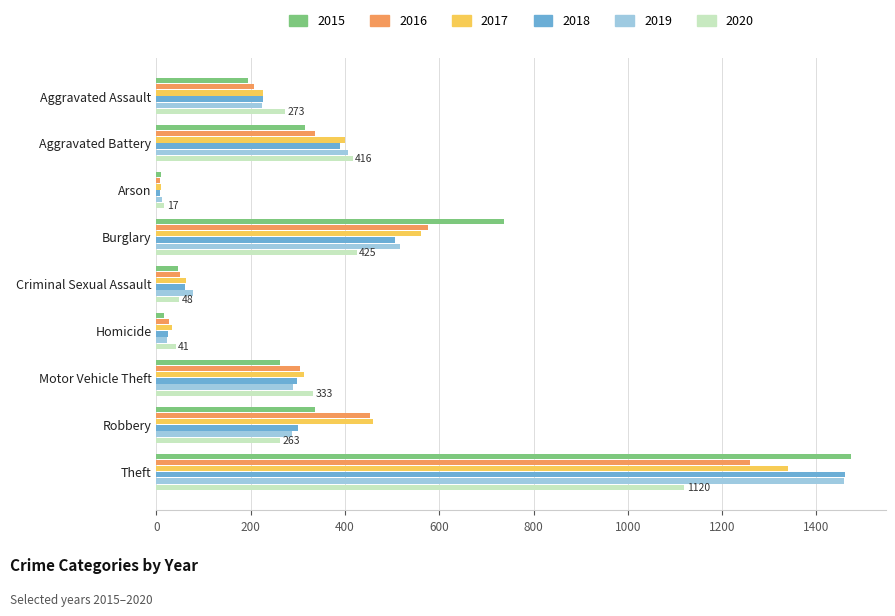

The value of 2016 at Aggravated Assault is 124. True or false?

False